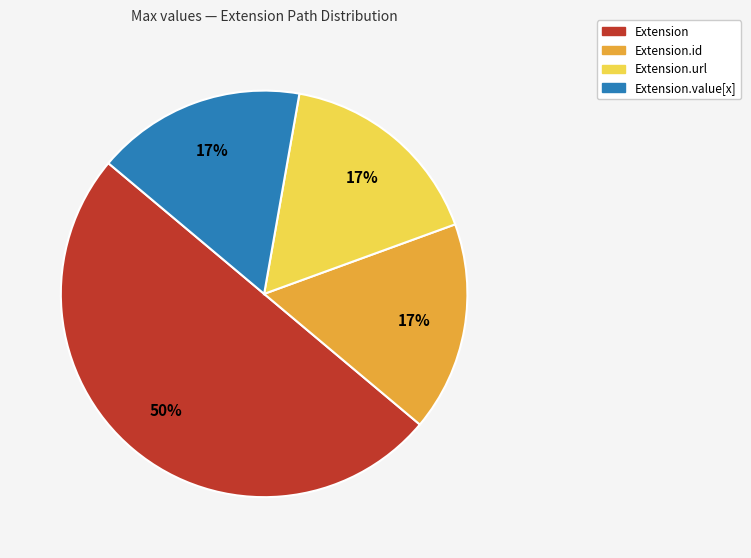

To the nearest percent, what is the difference between the largest and smallest slice percentages?

33%